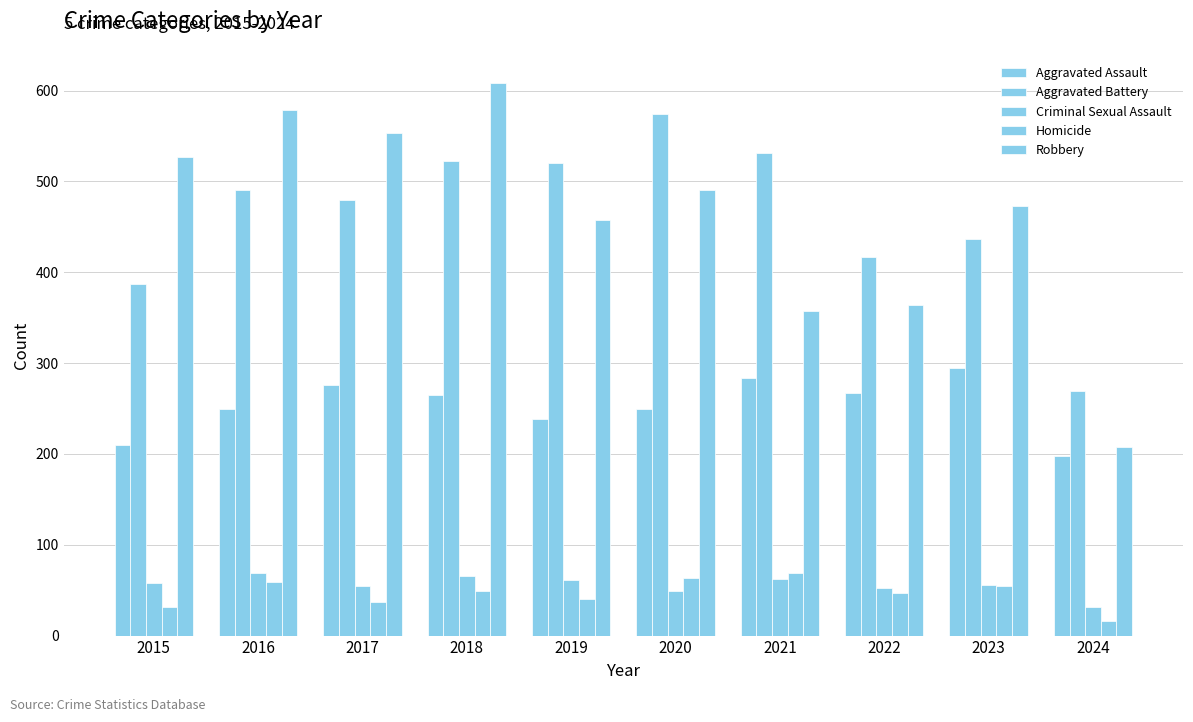

Which series has the largest total across all categories?

Aggravated Battery